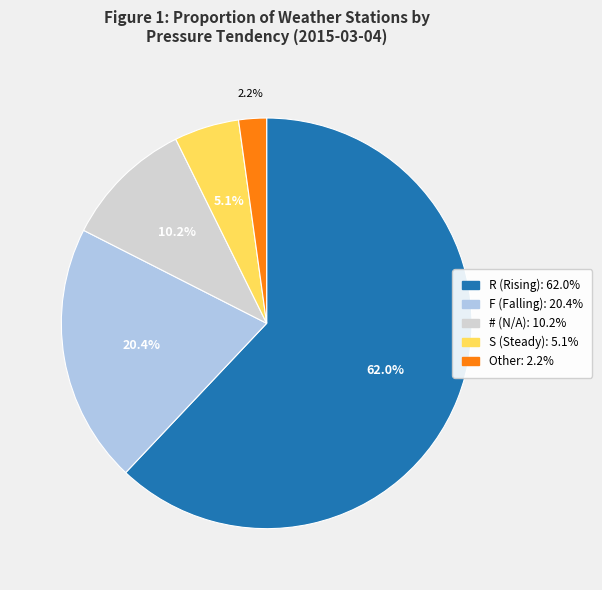

The # slice represents 1% of the pie. True or false?

False